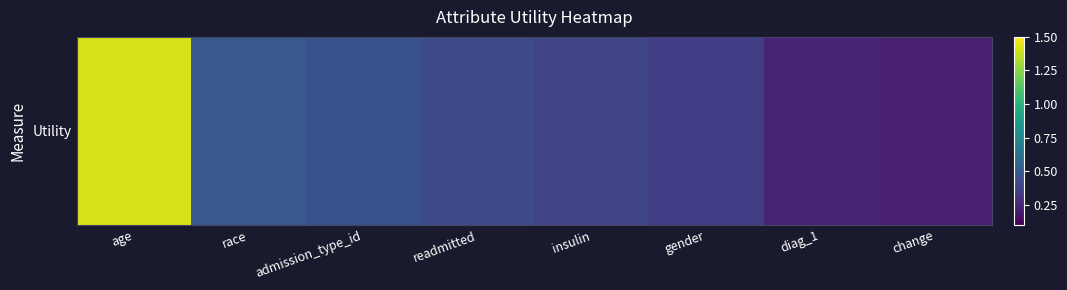

Rank the categories by value from lowest to highest.

change, diag_1, gender, insulin, readmitted, admission_type_id, race, age